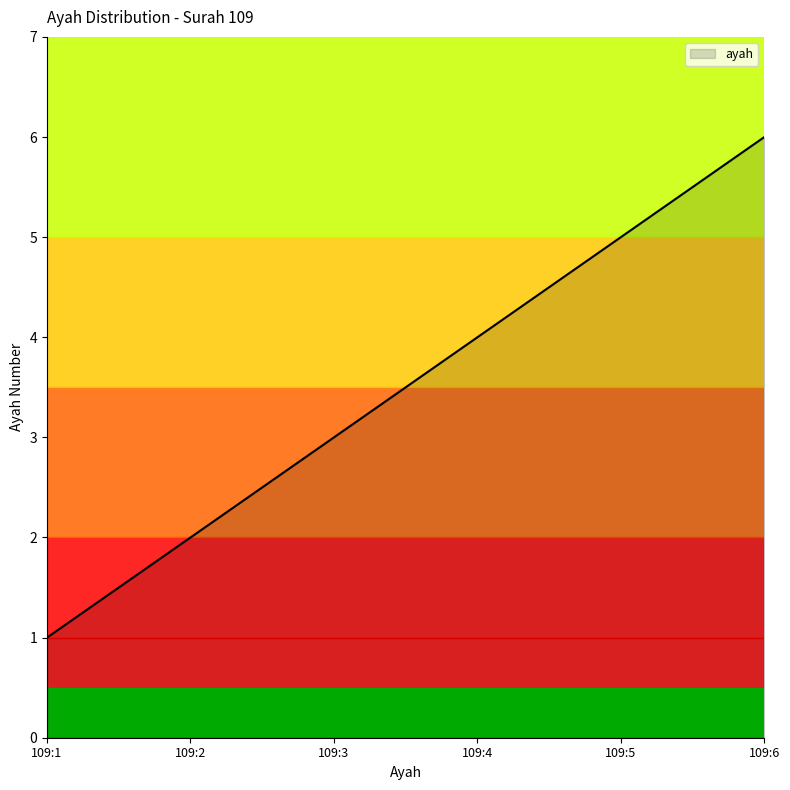

Between 109:6 and 109:5, which is larger?

109:6